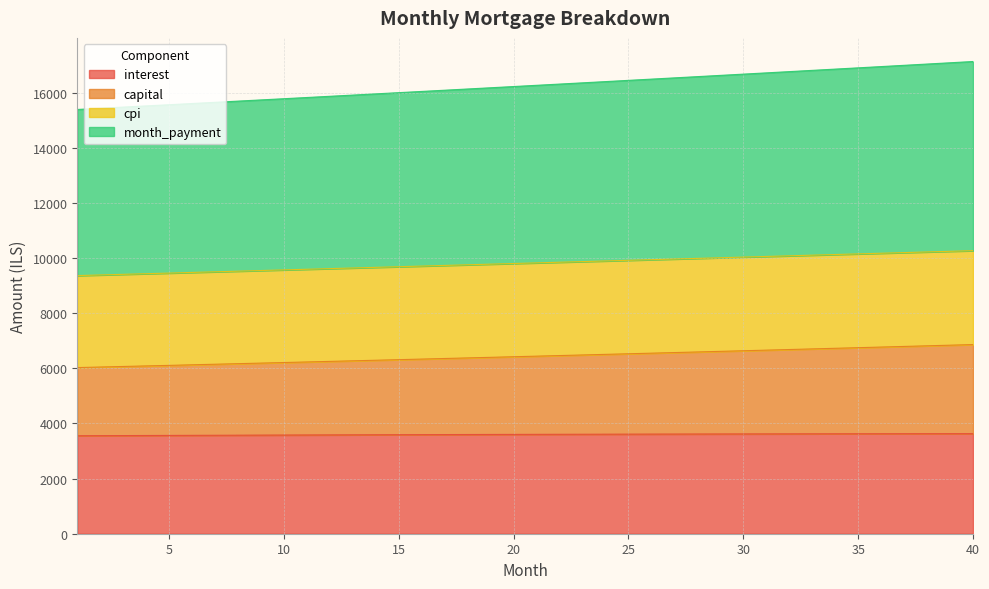

List the series in order of their peak value, lowest first.

interest, capital, cpi, month_payment